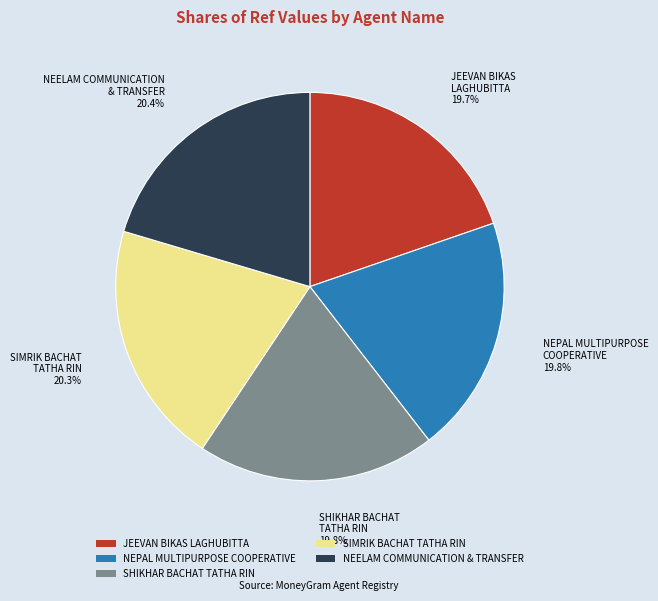

Does JEEVAN BIKAS LAGHUBITTA represent more than half of the total?

No